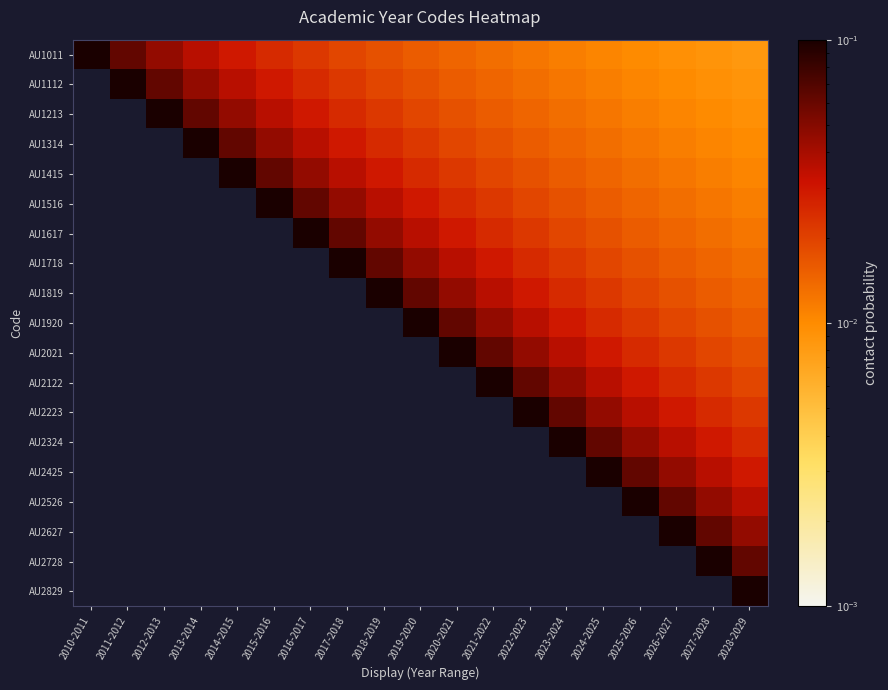

Count the number of data series in this chart.

19